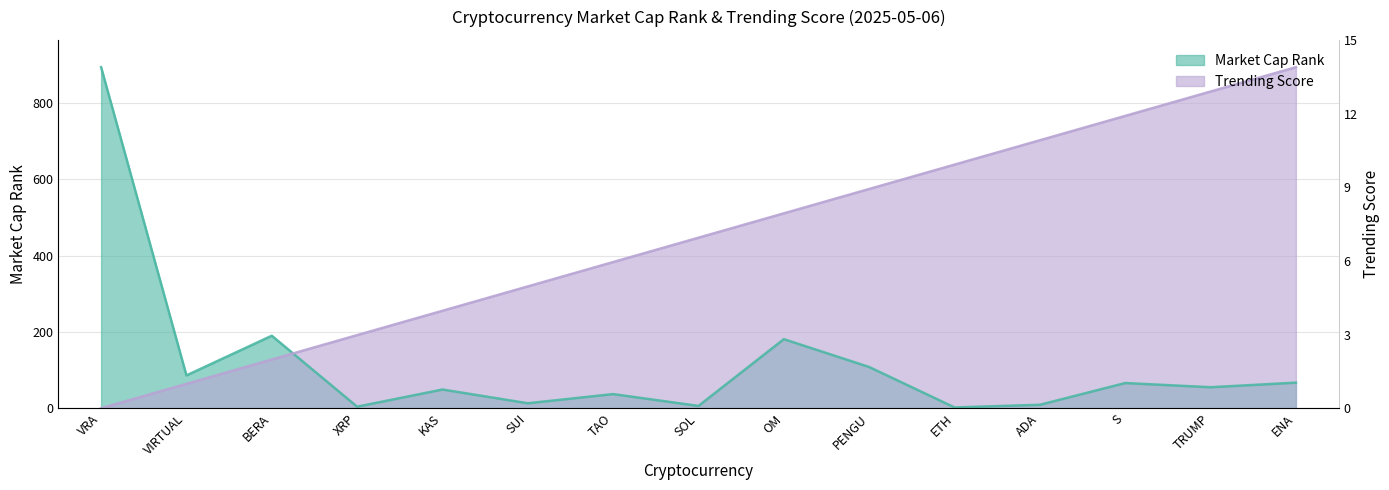

In Market Cap Rank, how many points are lower than both neighbors (excluding endpoints)?

6